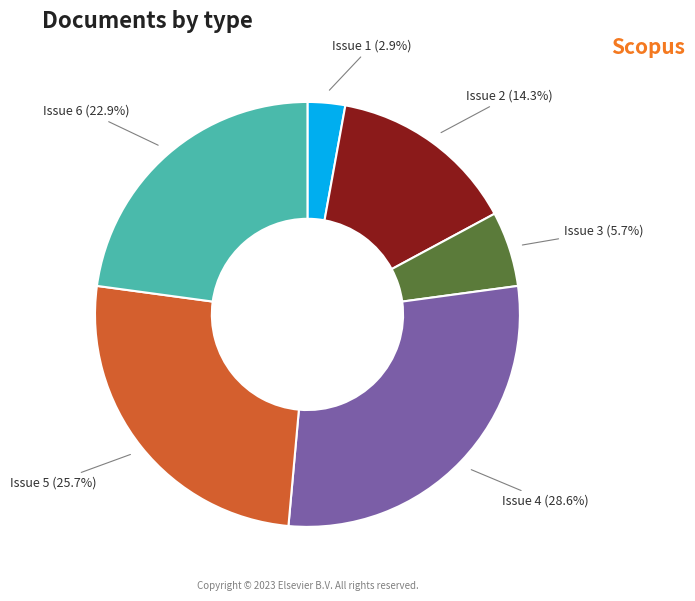

How many segments does this pie chart have?

6